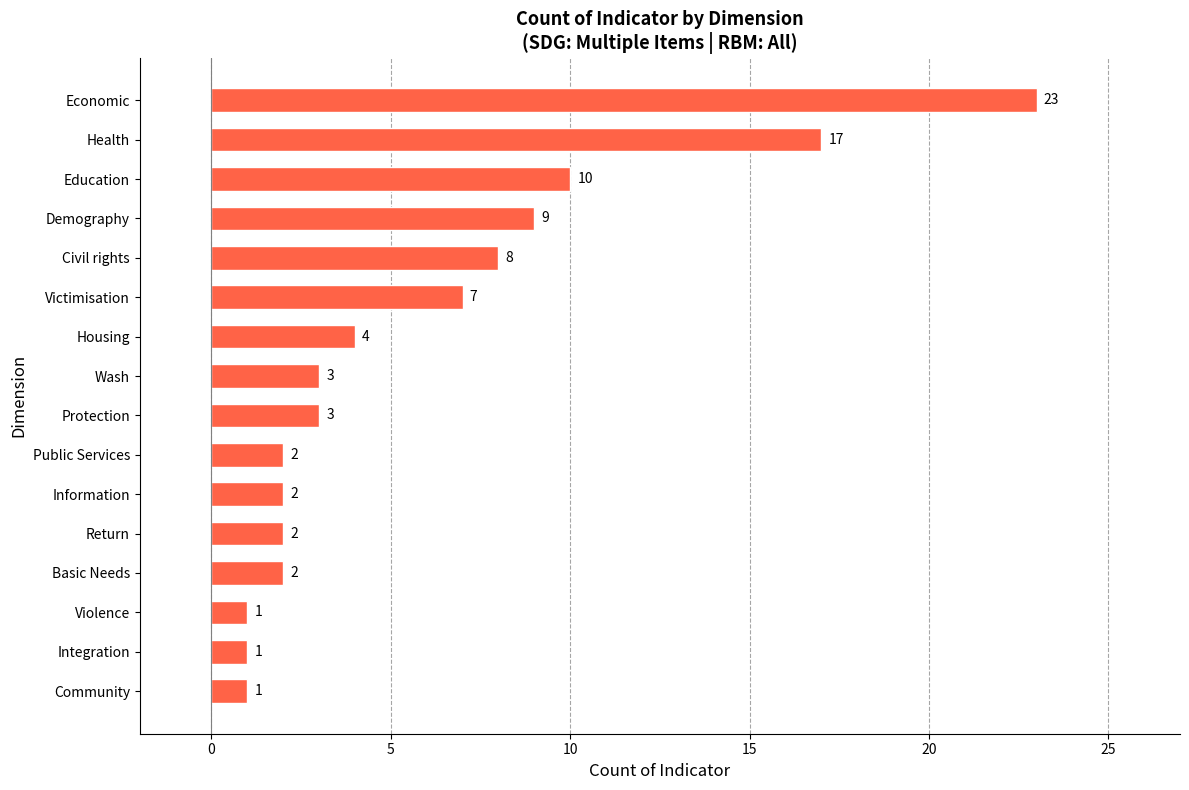

What is the maximum value shown in the chart?

23